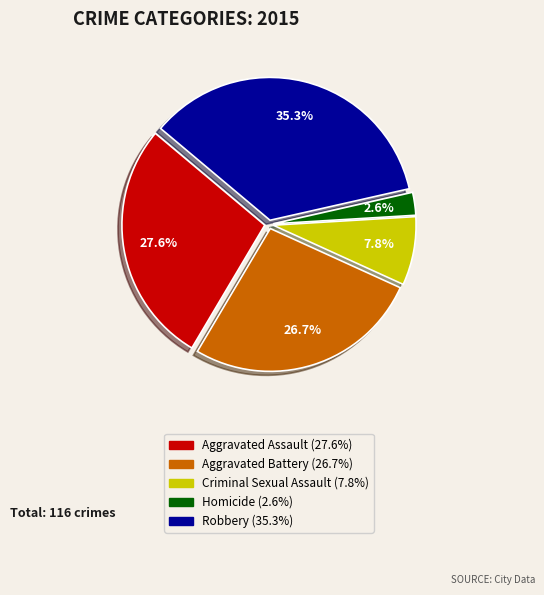

To the nearest percent, what is the average slice percentage?

20%